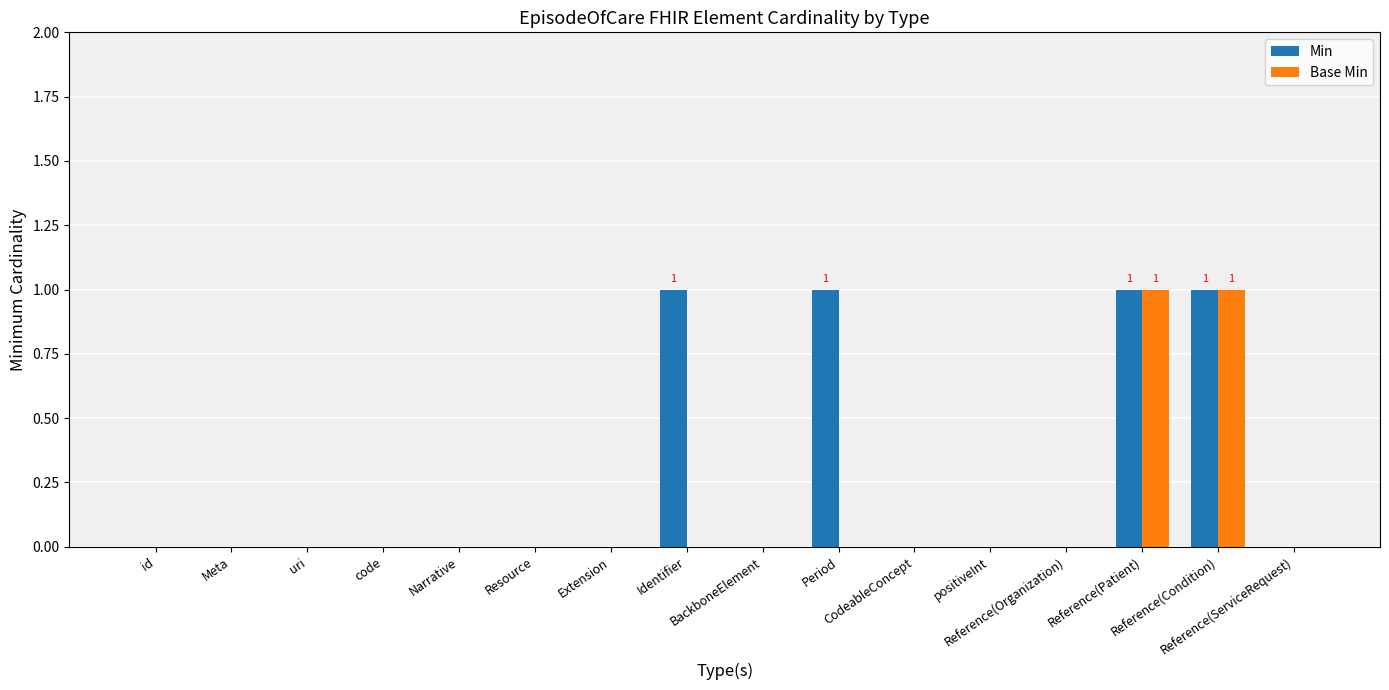

Which series has the largest total across all categories?

Min